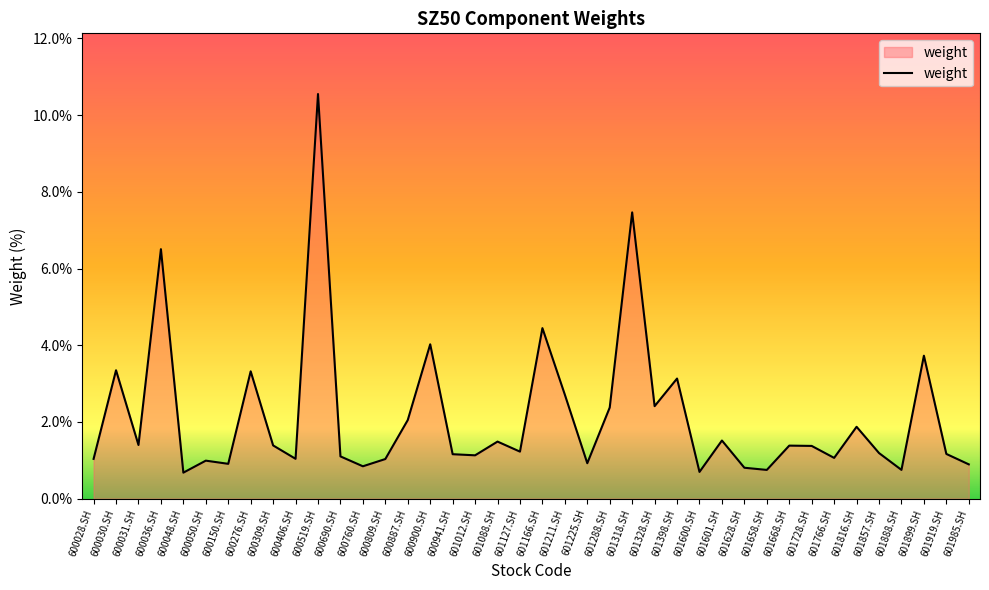

What is the greatest value displayed?

10.6